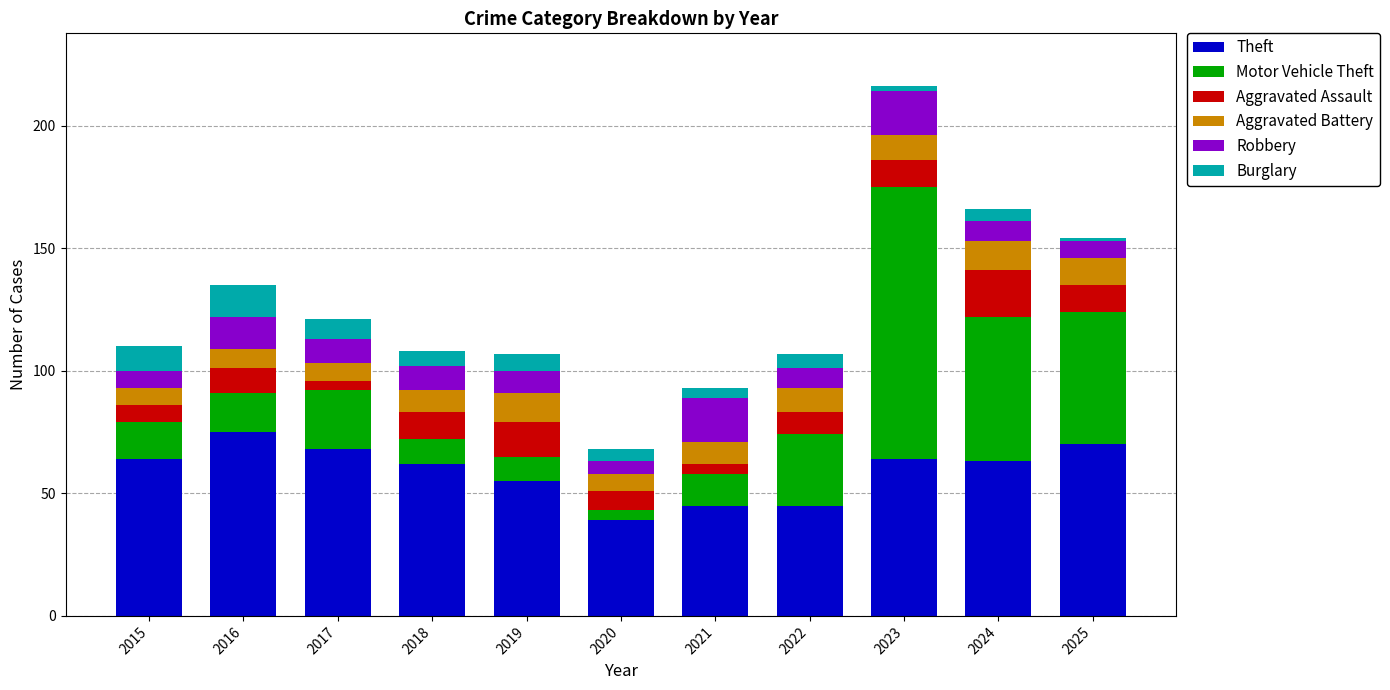

What is the average value of the Theft series?

59